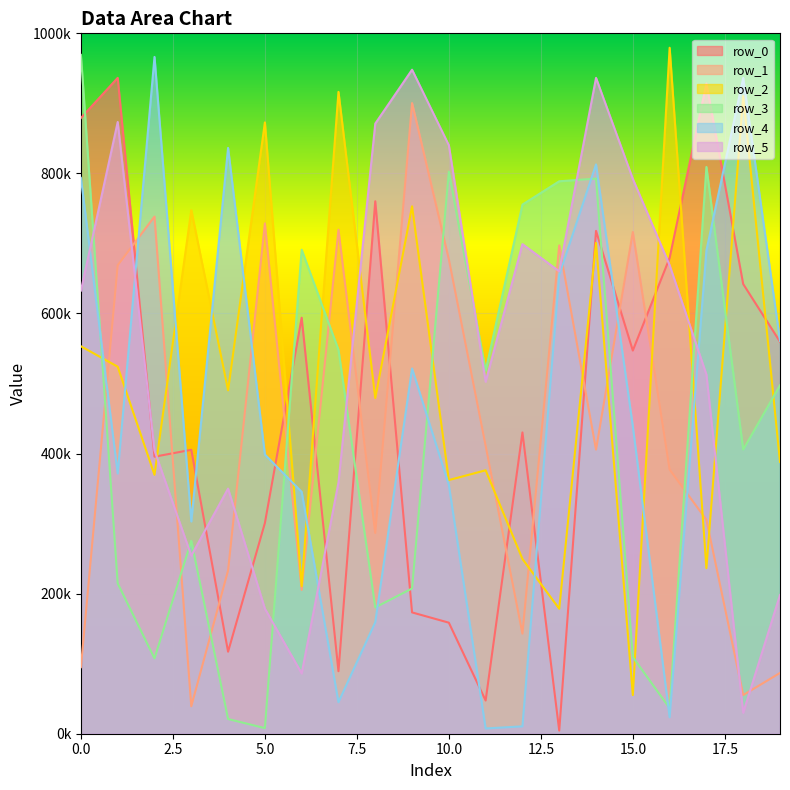

List the labels in order of row_1 value, smallest first.

3, 18, 19, 0, 12, 6, 4, 8, 17, 16, 14, 11, 1, 10, 13, 15, 7, 5, 2, 9